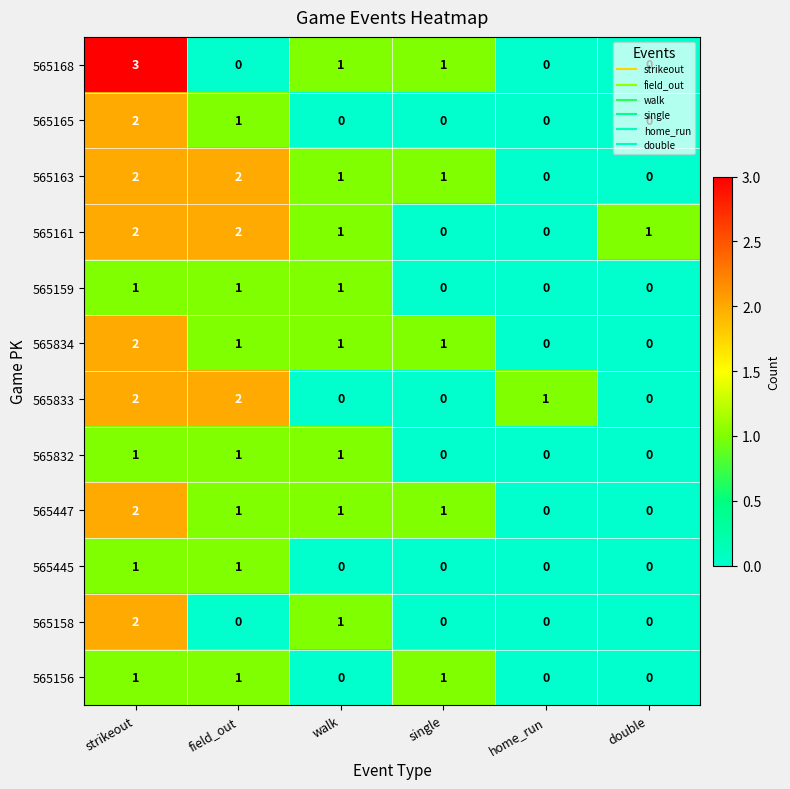

What is the sum of the 565161 values at field_out and strikeout?

4